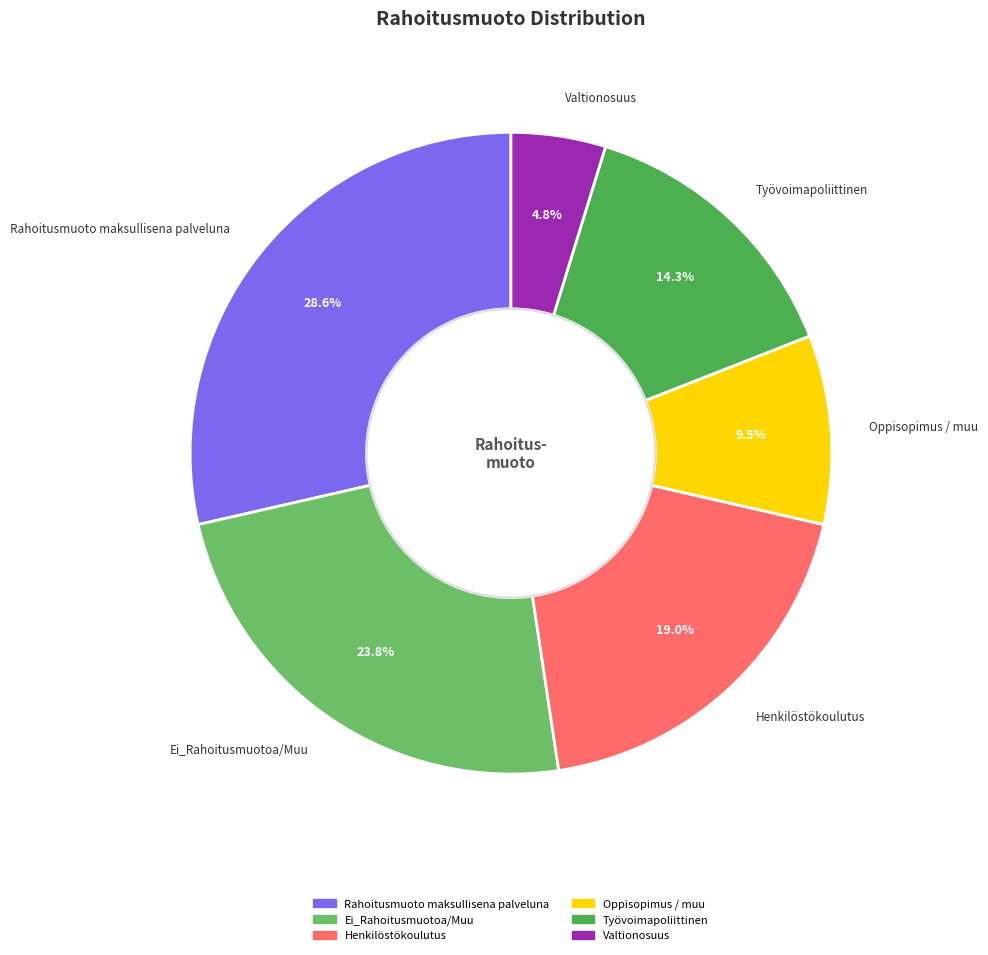

How many segments does this pie chart have?

6